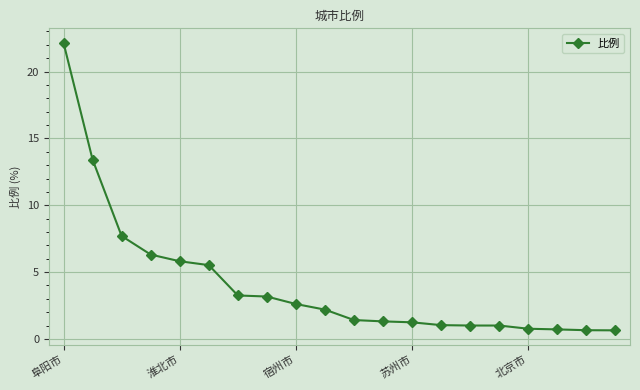

What is the greatest value displayed?

22.2